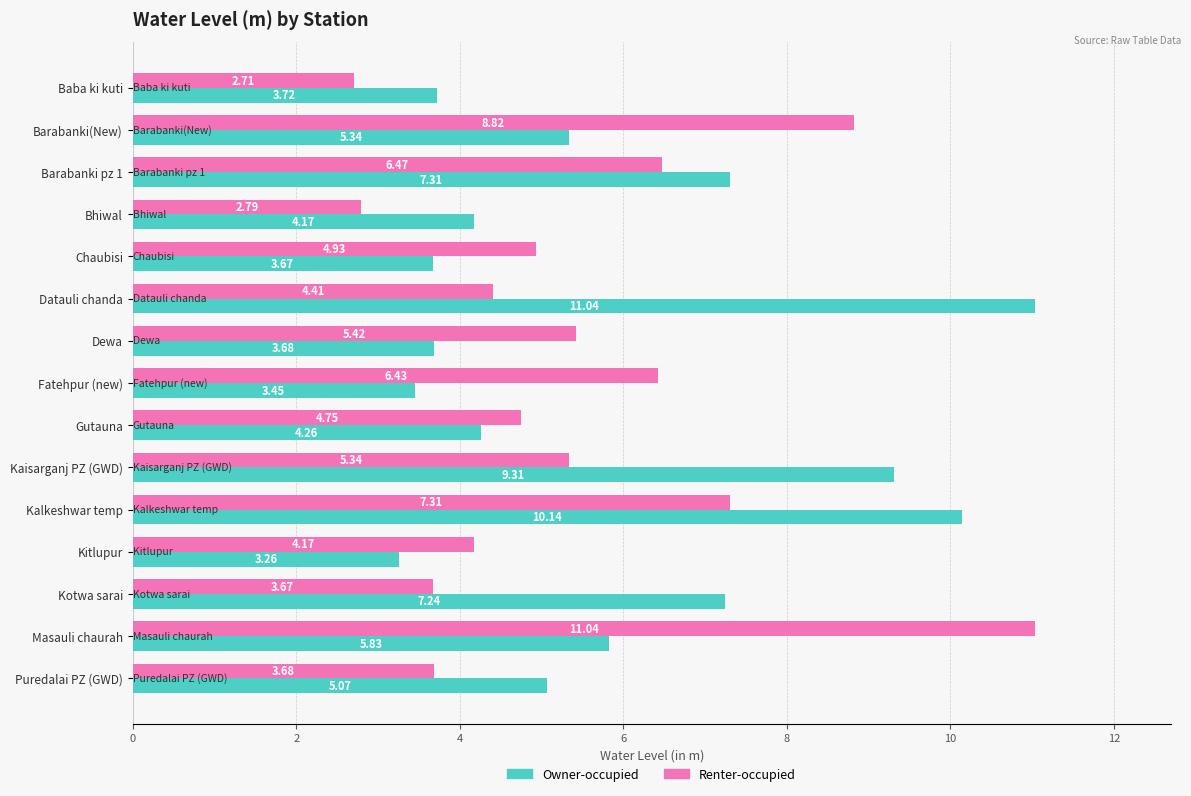

At which category is the sum across all series the highest?

Kalkeshwar temp